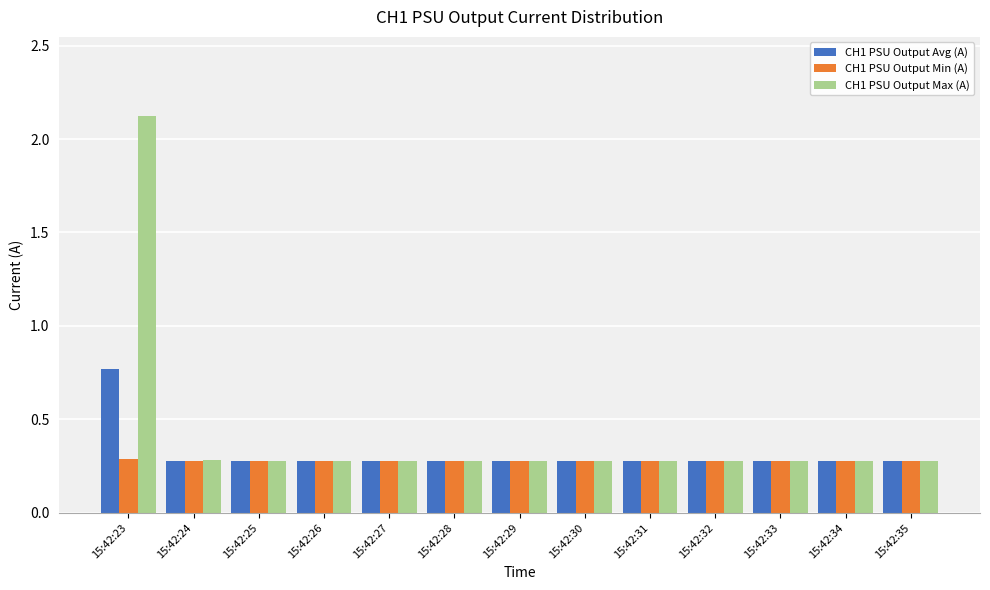

What is the approximate value of CH1 PSU Output Avg (A) at 15:42:34?

0.3